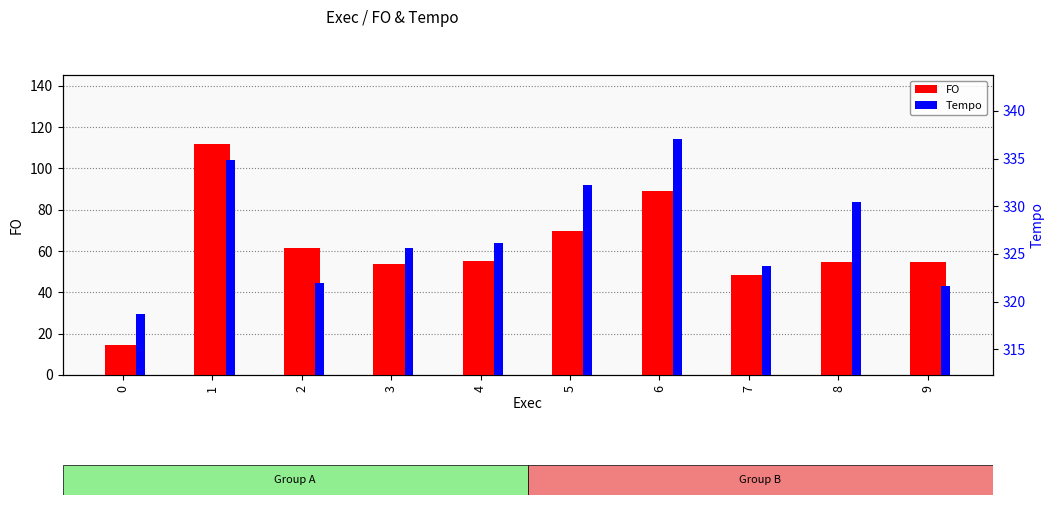

What is the smallest value displayed?

14.6